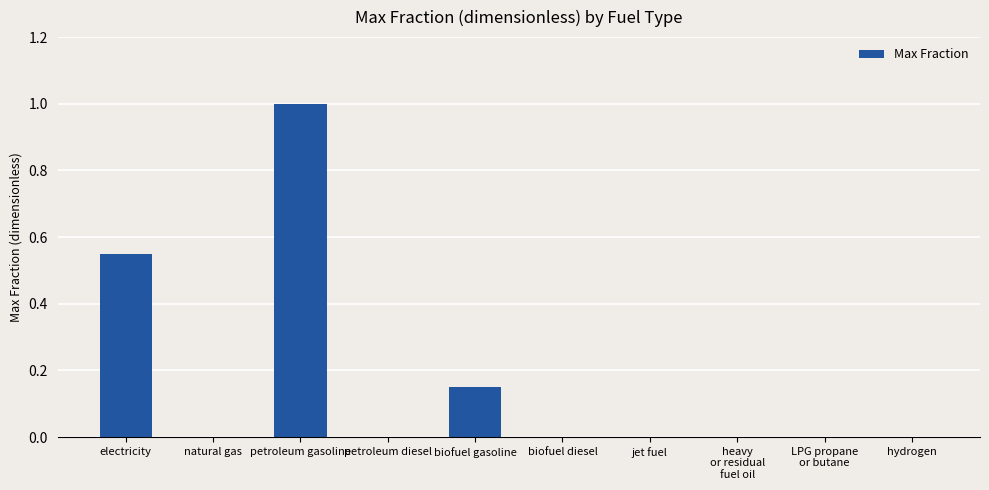

What is the sum of all values?

1.7